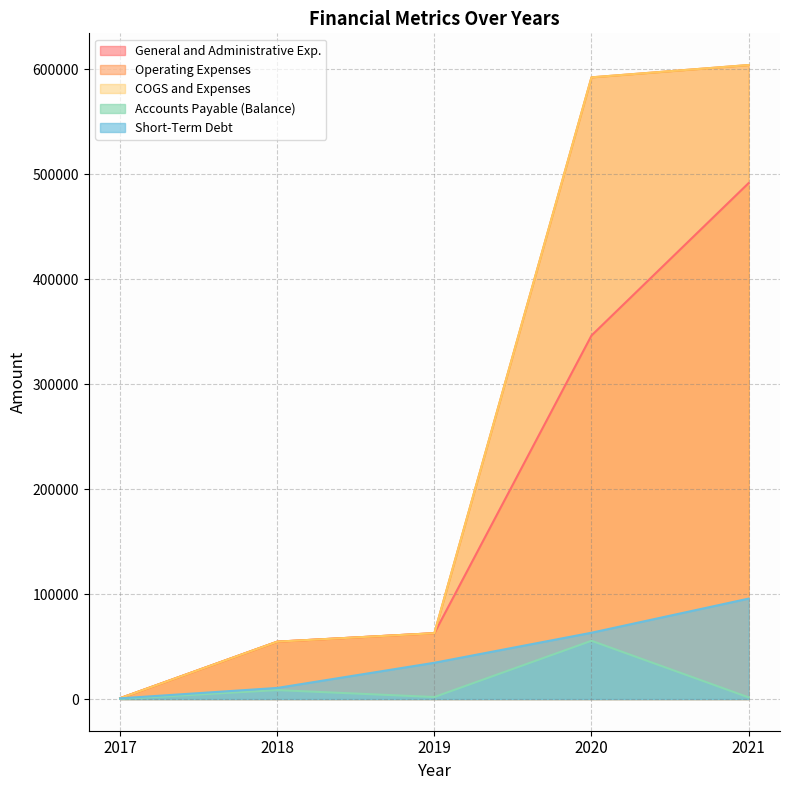

What is the value of the COGS and Expenses point at the 4th from the left?

592237